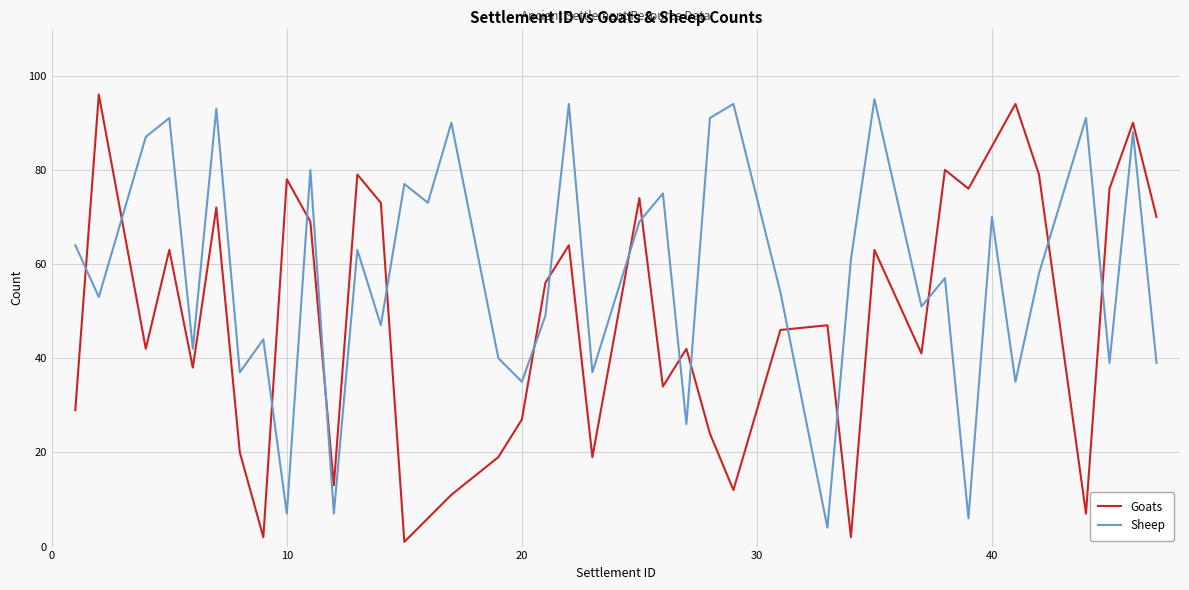

Rank the series by their average value, from lowest to highest.

Goats, Sheep